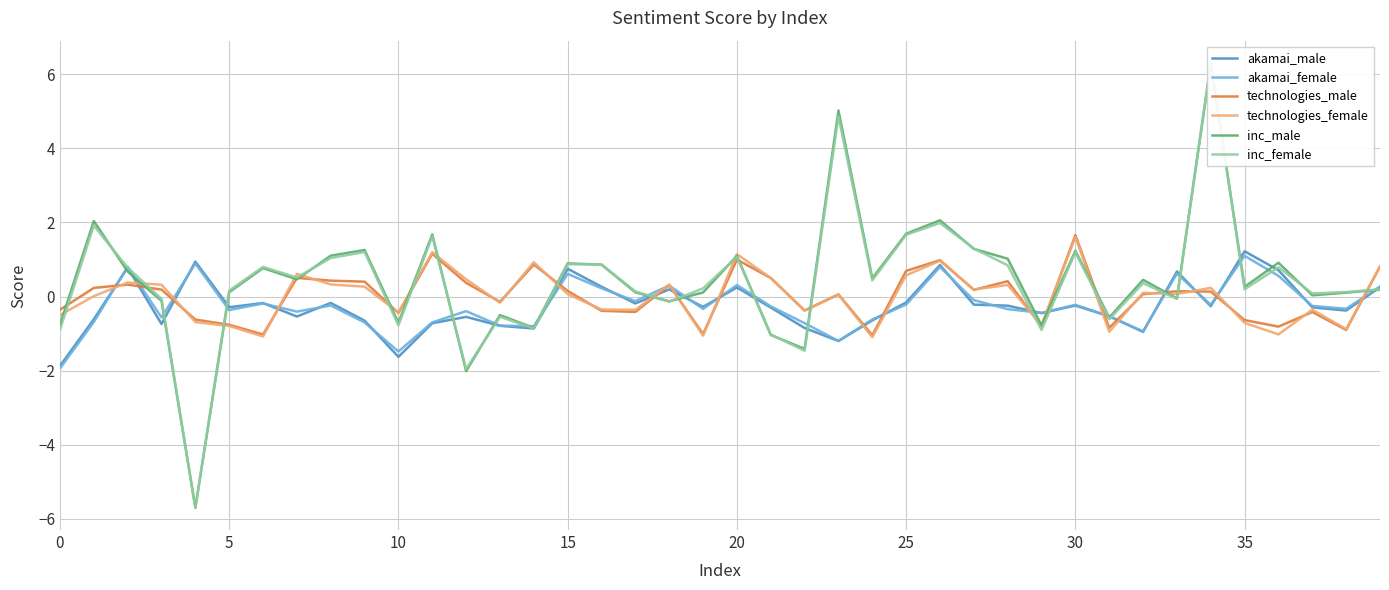

What is the minimum value for akamai_male?

-1.9